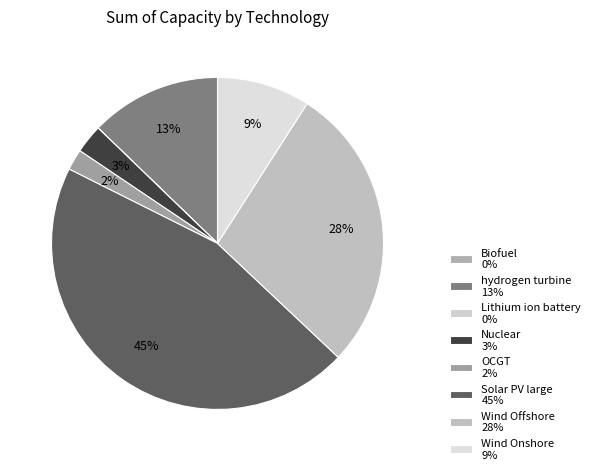

To the nearest percent, what is the difference between the largest and smallest slice percentages?

45%